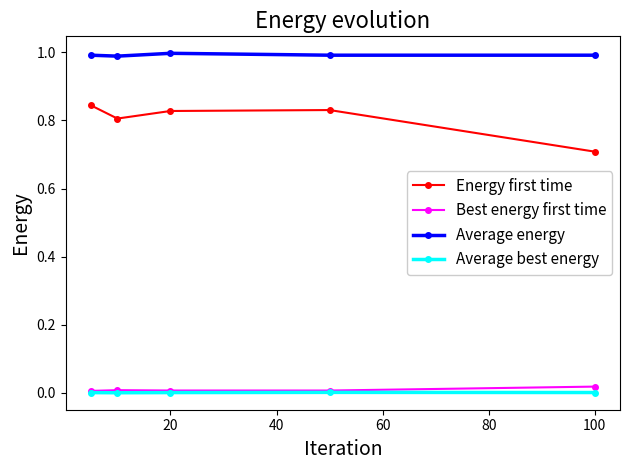

How many lines are shown in the chart?

4